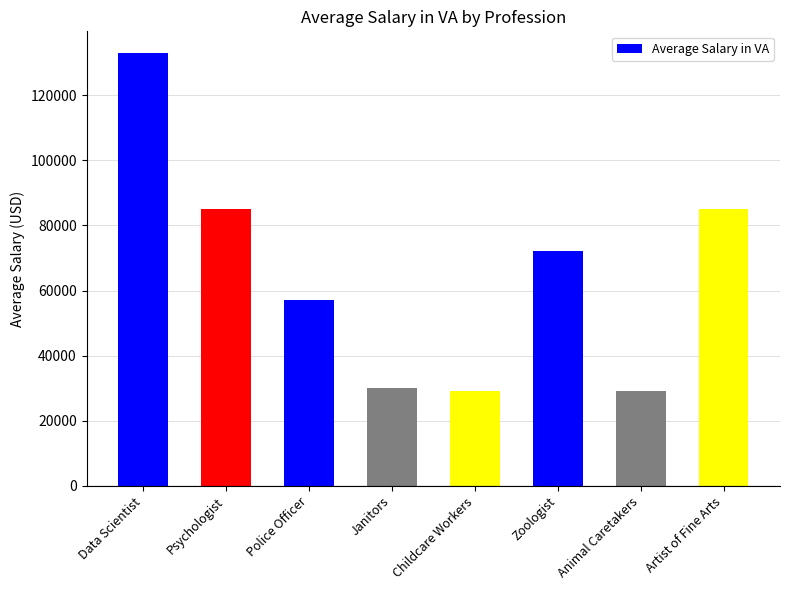

Reading left to right, extract all data points from this chart.

Data Scientist=133000	Psychologist=85000	Police Officer=57000	Janitors=30000	Childcare Workers=29000	Zoologist=72000	Animal Caretakers=29000	Artist of Fine Arts=85000